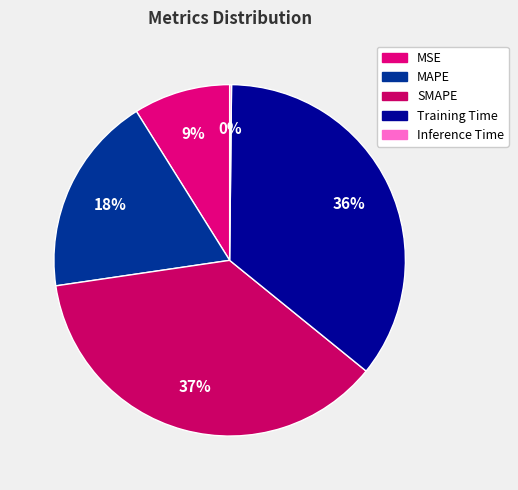

Does MAPE represent more than half of the total?

No